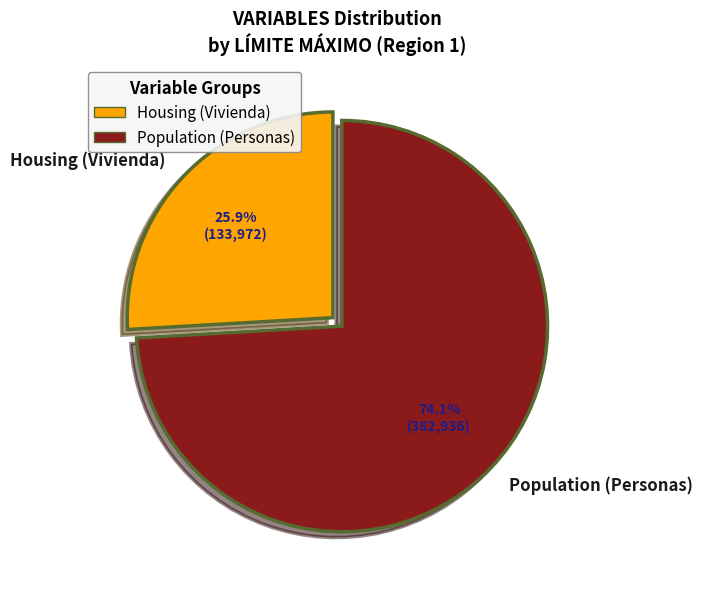

How many slices are in this pie chart?

2